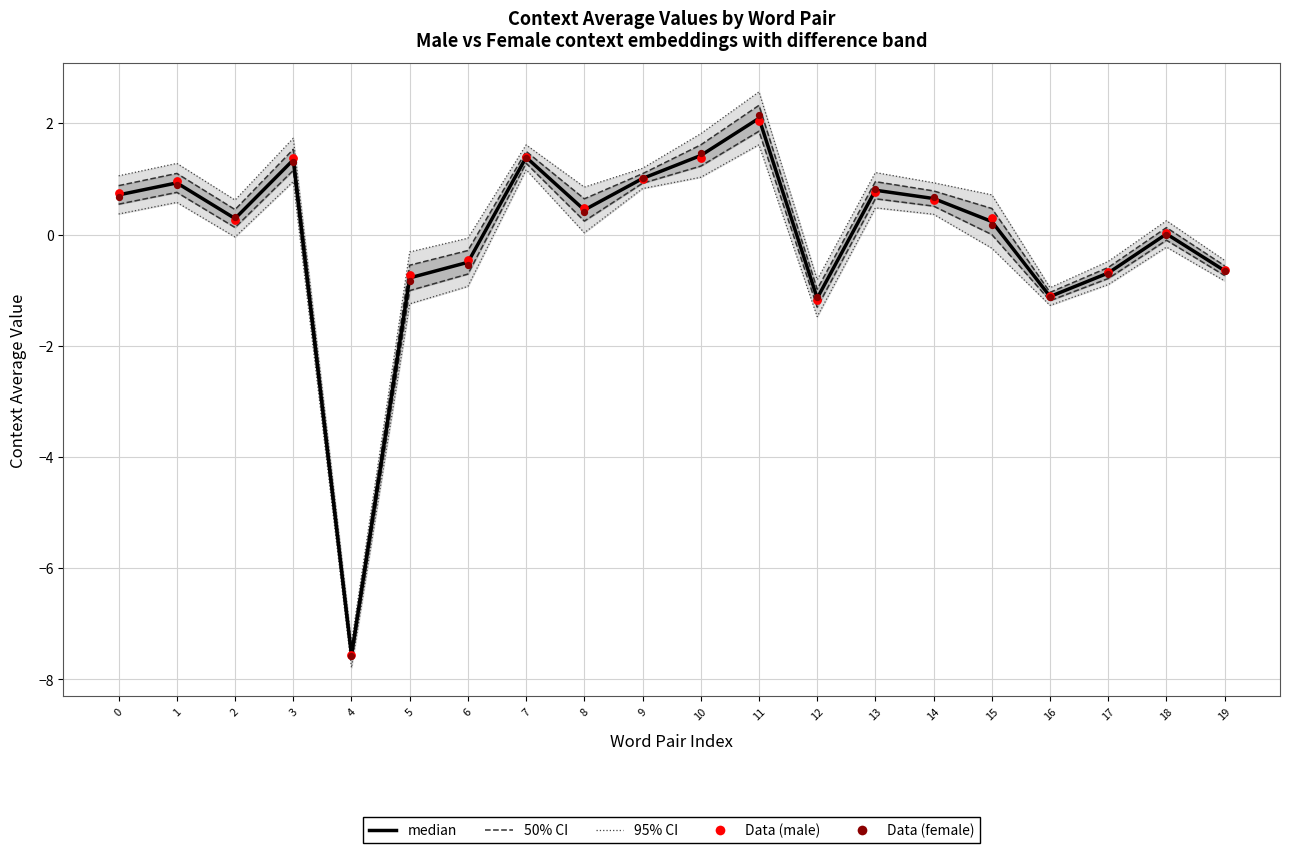

Which series has the widest spread of Y values?

95% CI